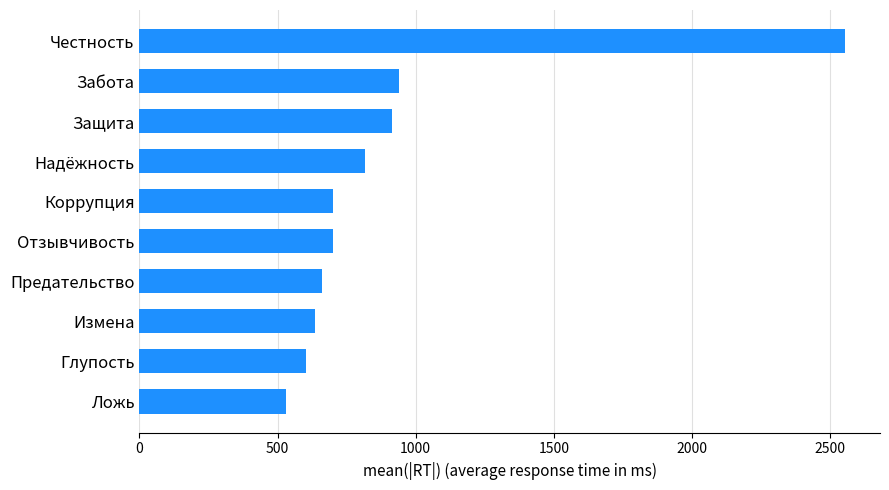

What is the difference between the maximum and minimum values?

2022